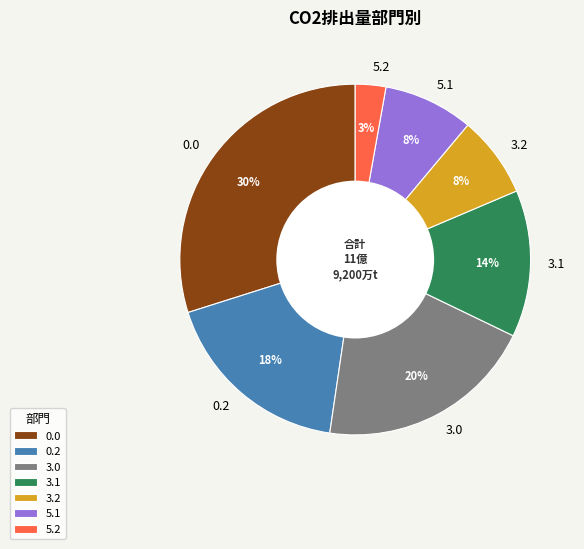

What is the ratio of the value at 0.2 to the value at 3.0?

0.9